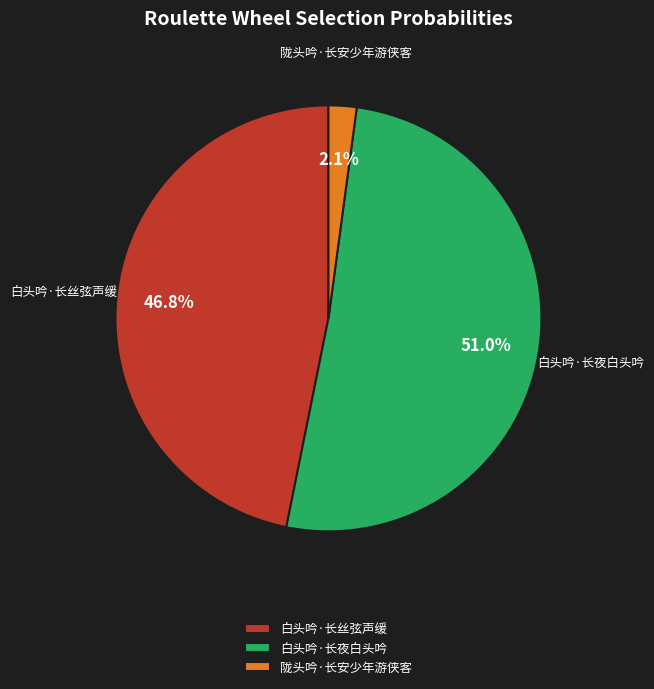

How many slices are in this pie chart?

3